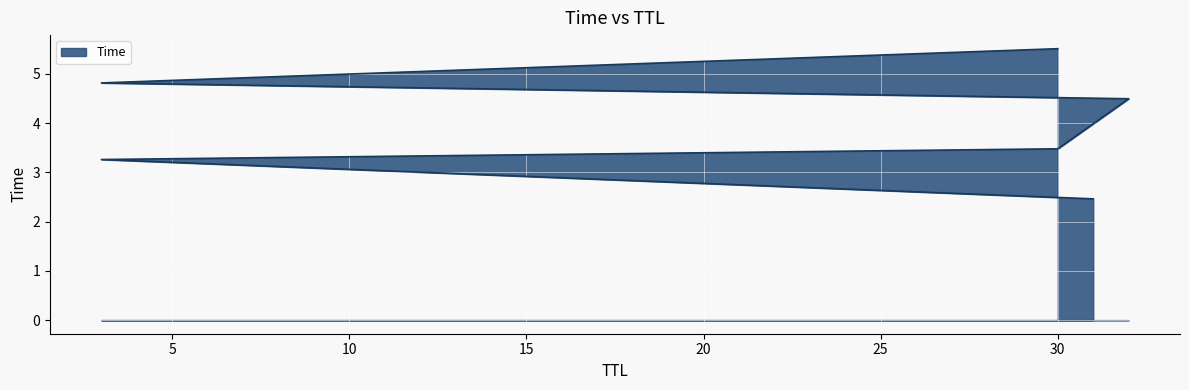

The chart shows a value of 1.8 at 30. True or false?

False